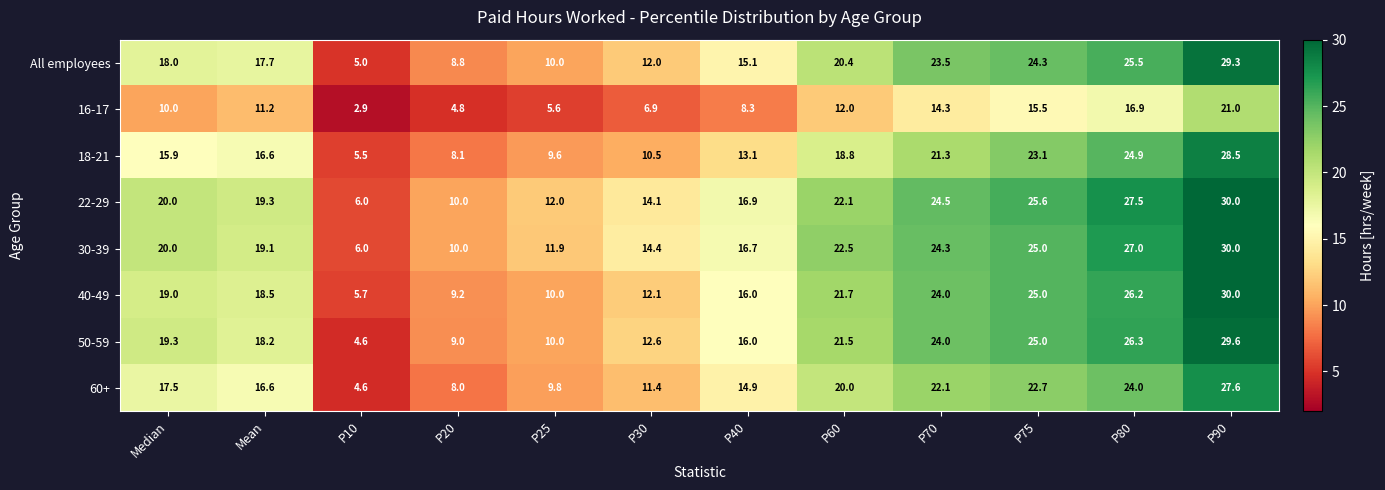

Is it true that 16-17 equals 5.1 at P10?

False